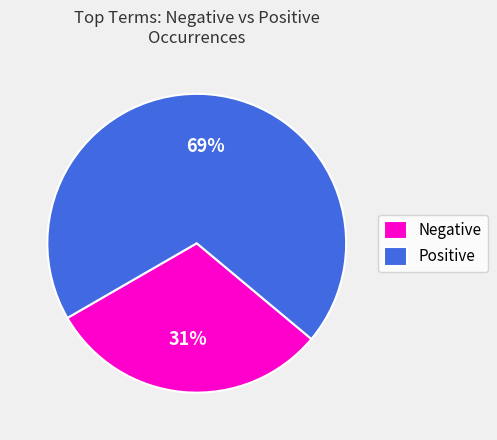

Is the sum of Positive and Negative greater than half?

Yes